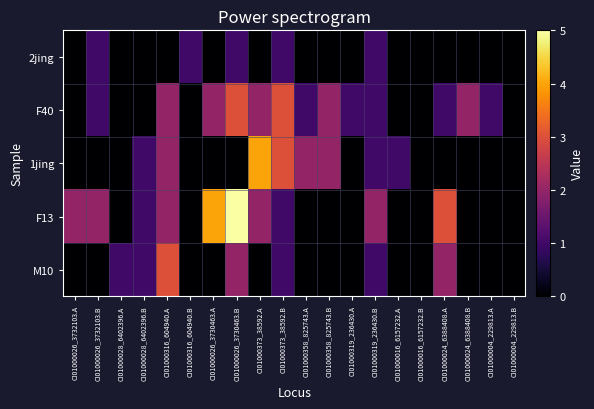

Which has a higher value, CI01000024_6388408.B or CI01000004_229813.A?

CI01000024_6388408.B